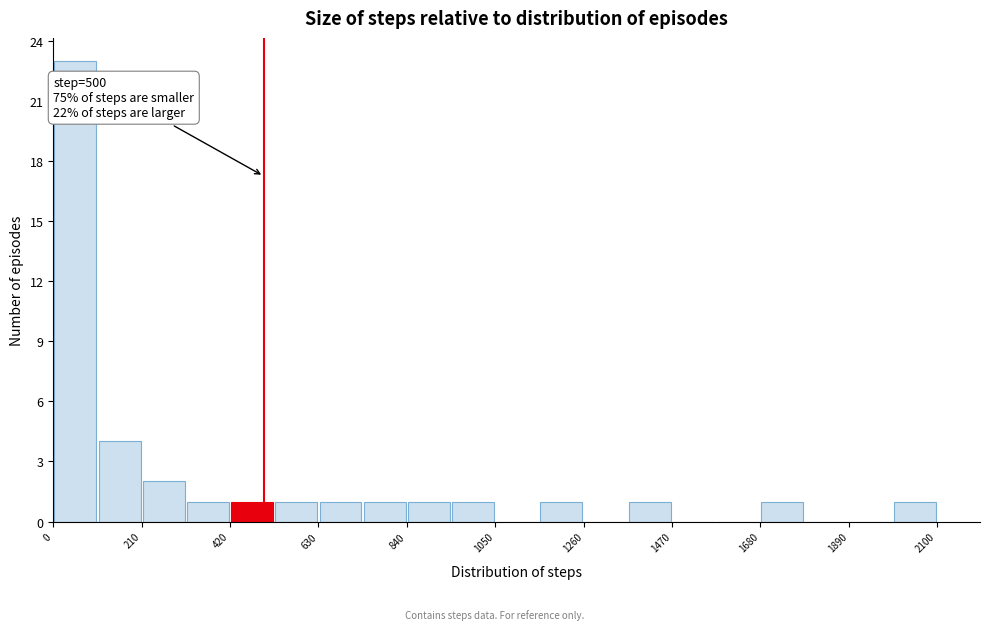

Read against the x-axis, roughly where is the centre of the tallest bar?

50